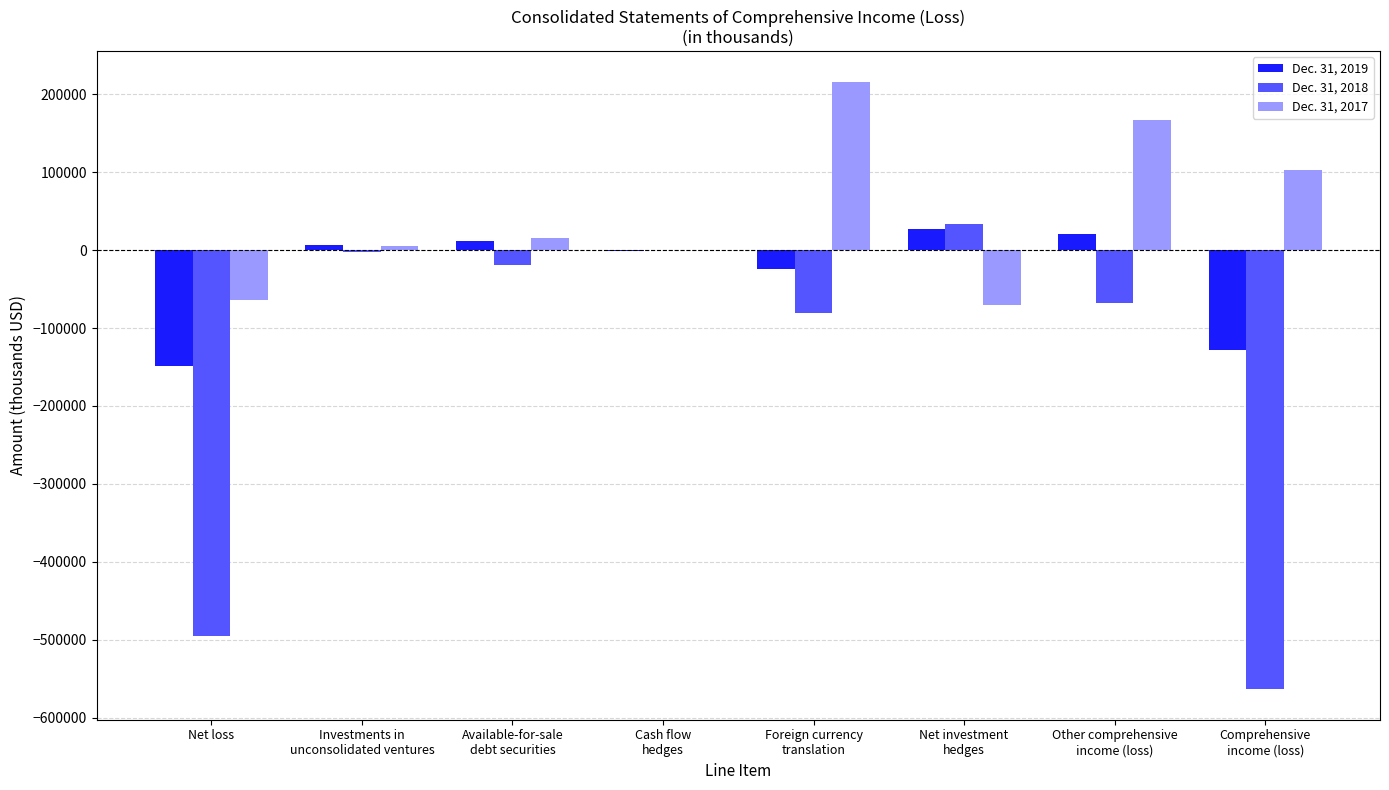

Is it true that Dec. 31, 2018 equals -181213 at Net loss?

False